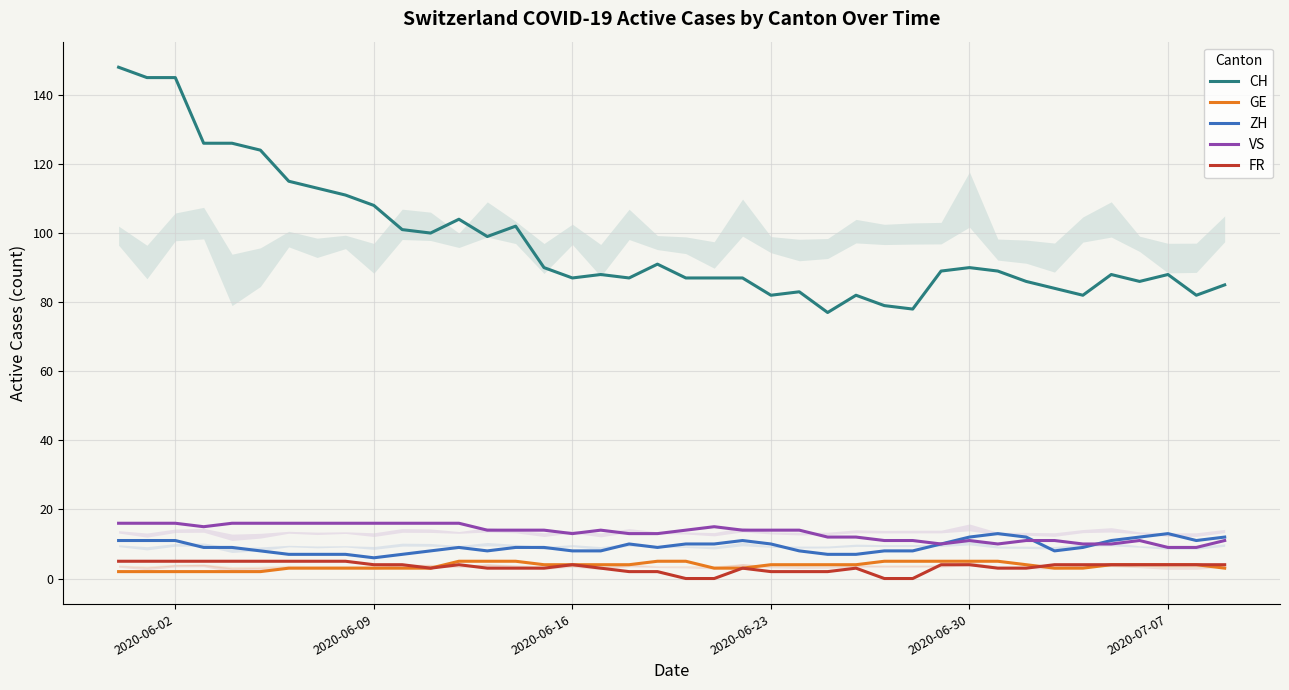

True or false: CH and FR cross at least once.

False